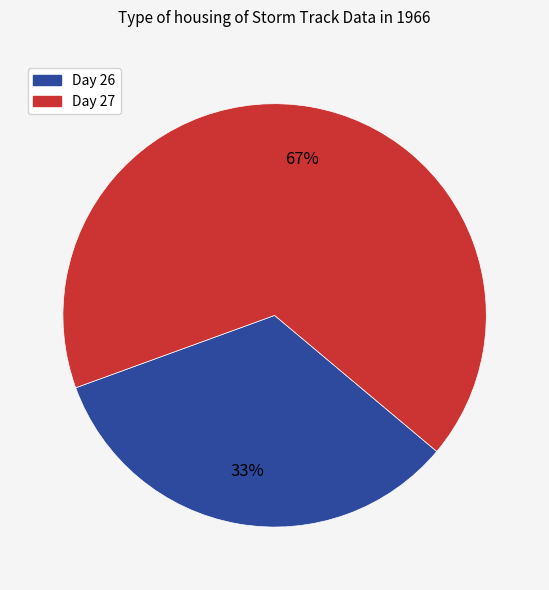

Does any single category account for the majority?

Yes